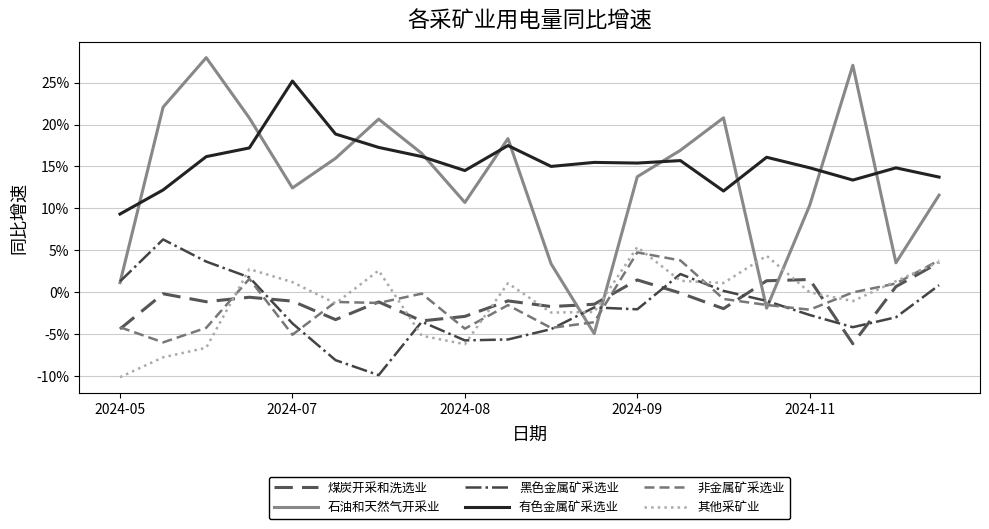

What are all the series names shown in the legend?

煤炭开采和洗选业, 石油和天然气开采业, 黑色金属矿采选业, 有色金属矿采选业, 非金属矿采选业, 其他采矿业